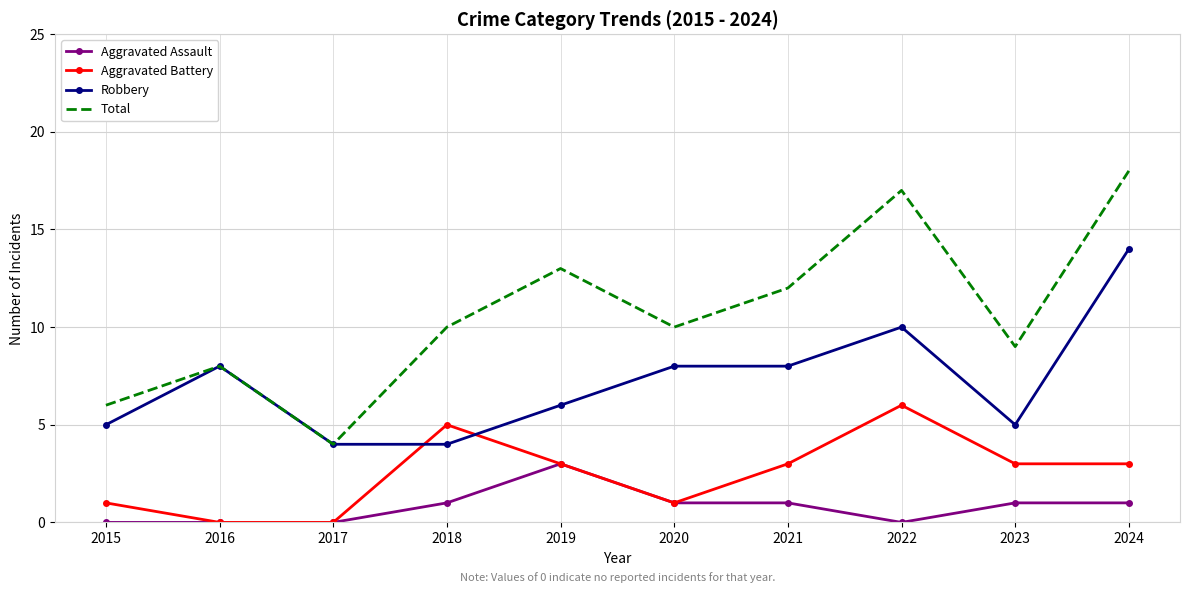

Reading left to right, list all the values displayed in this chart.

Aggravated Assault: 2015=0	2016=0	2017=0	2018=1	2019=3	2020=1	2021=1	2022=0	2023=1	2024=1
Aggravated Battery: 2015=1	2016=0	2017=0	2018=5	2019=3	2020=1	2021=3	2022=6	2023=3	2024=3
Robbery: 2015=5	2016=8	2017=4	2018=4	2019=6	2020=8	2021=8	2022=10	2023=5	2024=14
Total: 2015=6	2016=8	2017=4	2018=10	2019=13	2020=10	2021=12	2022=17	2023=9	2024=18